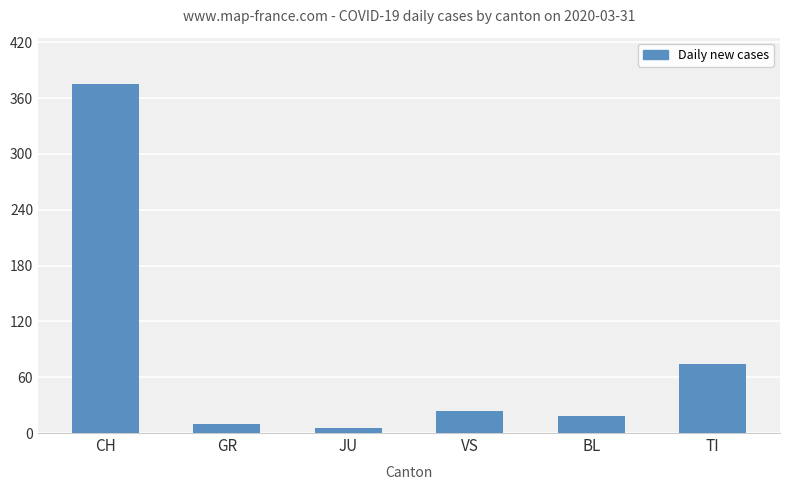

Rank the categories by value from lowest to highest.

JU, GR, BL, VS, TI, CH